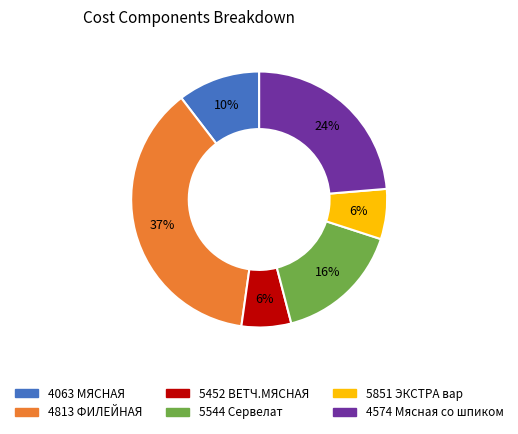

Is there any slice that represents more than half of the pie?

No